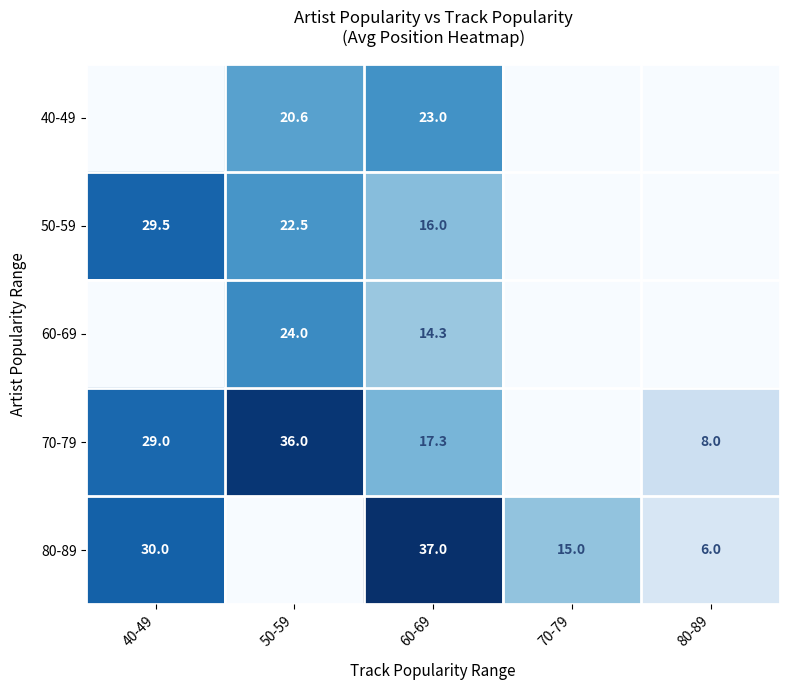

The 60-69 series shows 39.3 at 50-59. True or false?

False